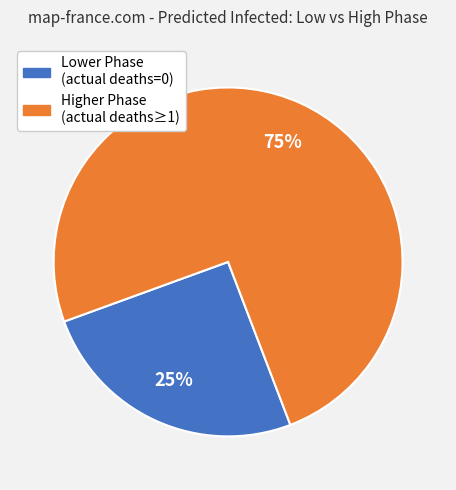

Does any single category account for the majority?

Yes